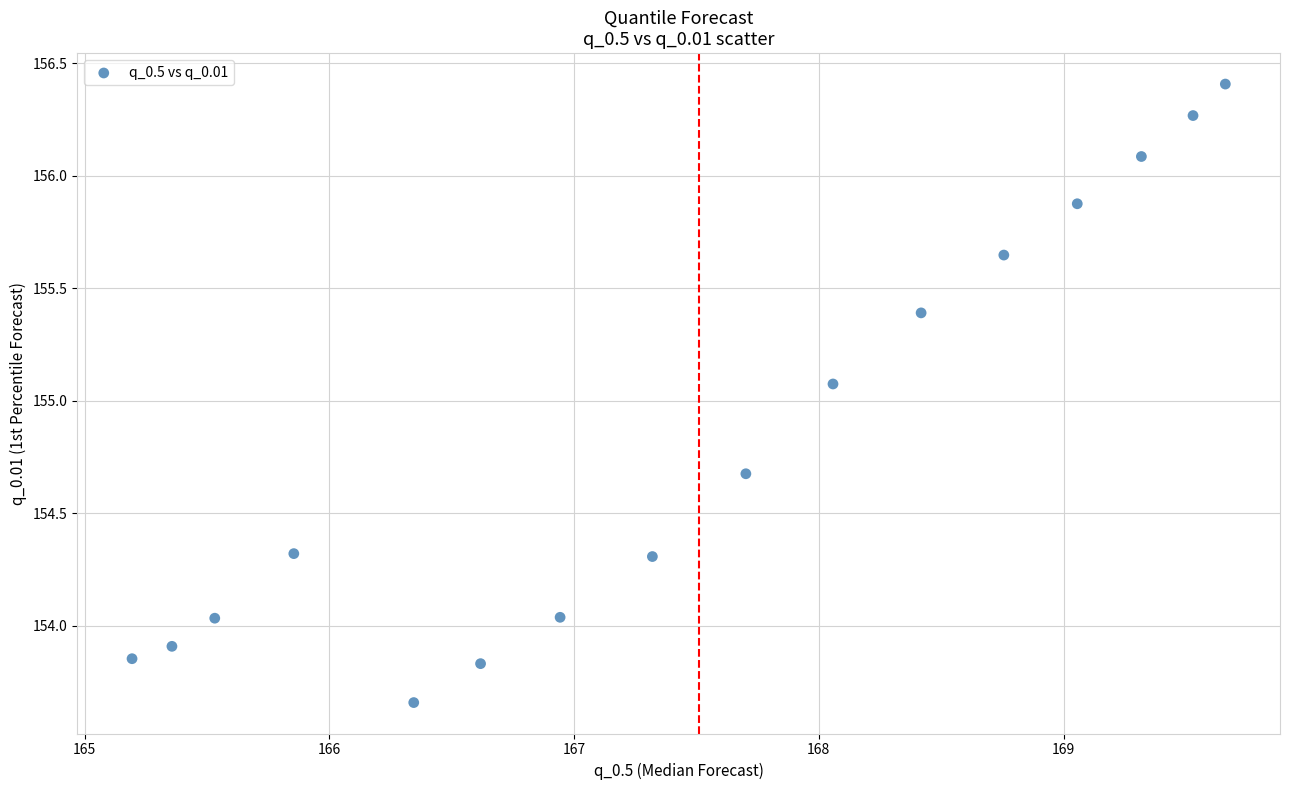

What is the range of X values (max minus min)?

4.5